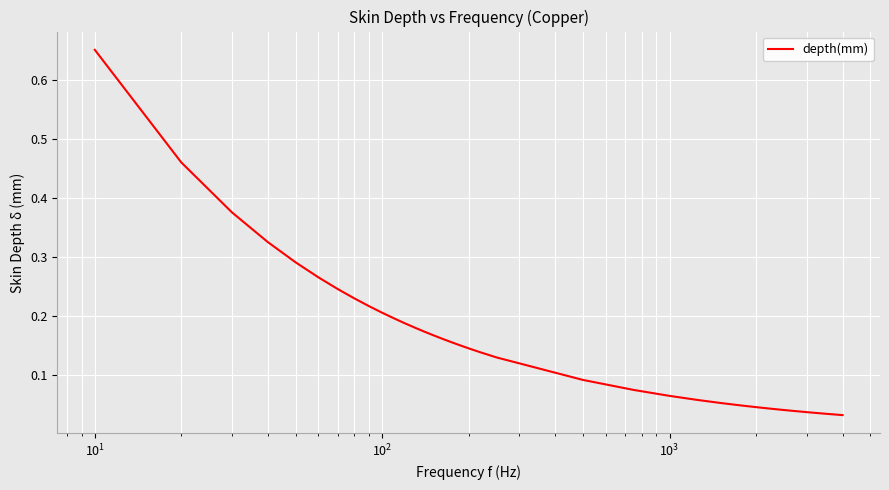

How many lines are shown in the chart?

1